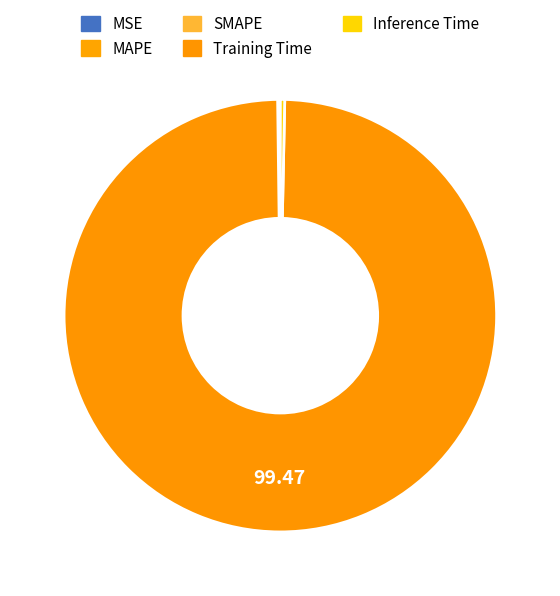

Rank the categories by value from highest to lowest.

Training Time, Inference Time, SMAPE, MAPE, MSE